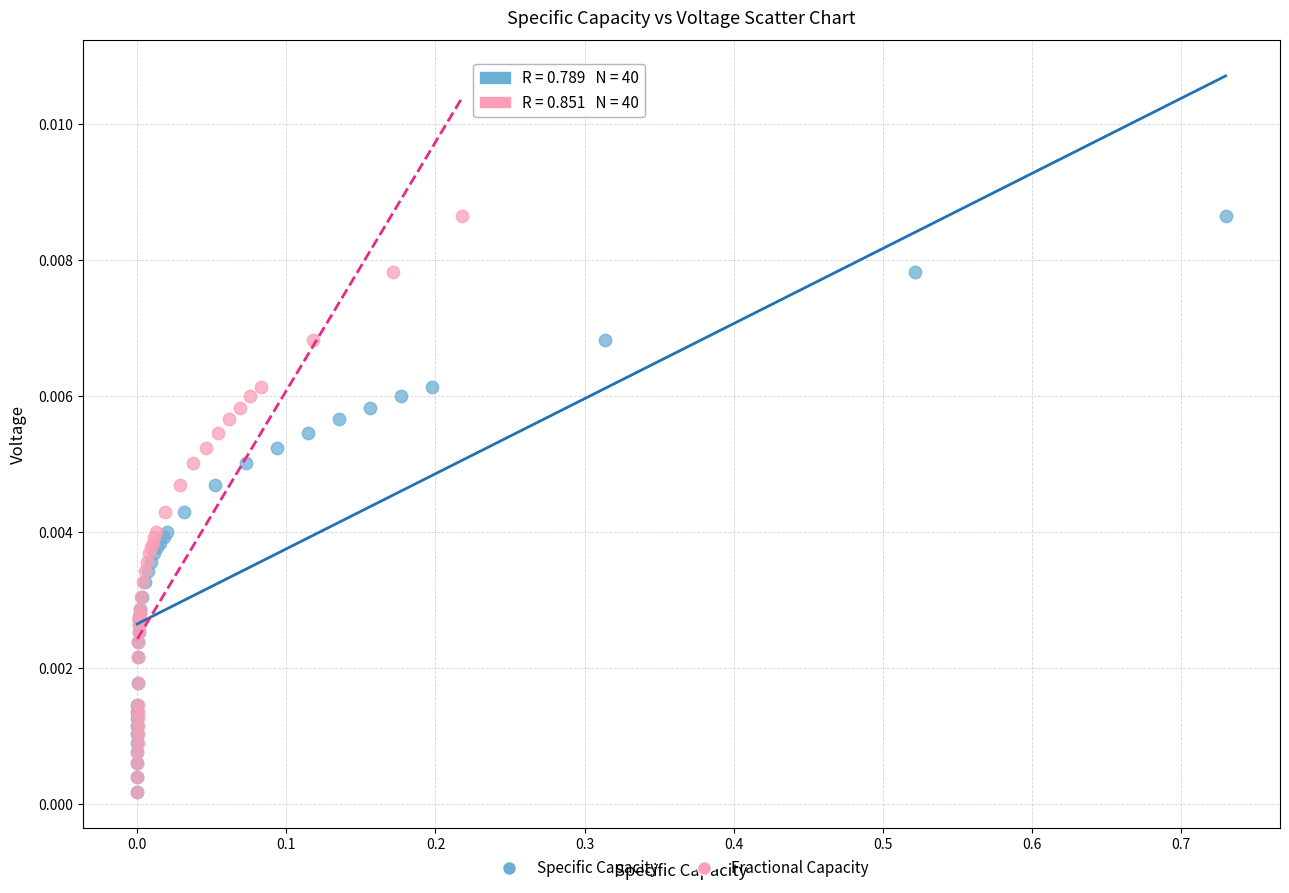

What are all the series names shown in the legend?

Specific Capacity, Fractional Capacity